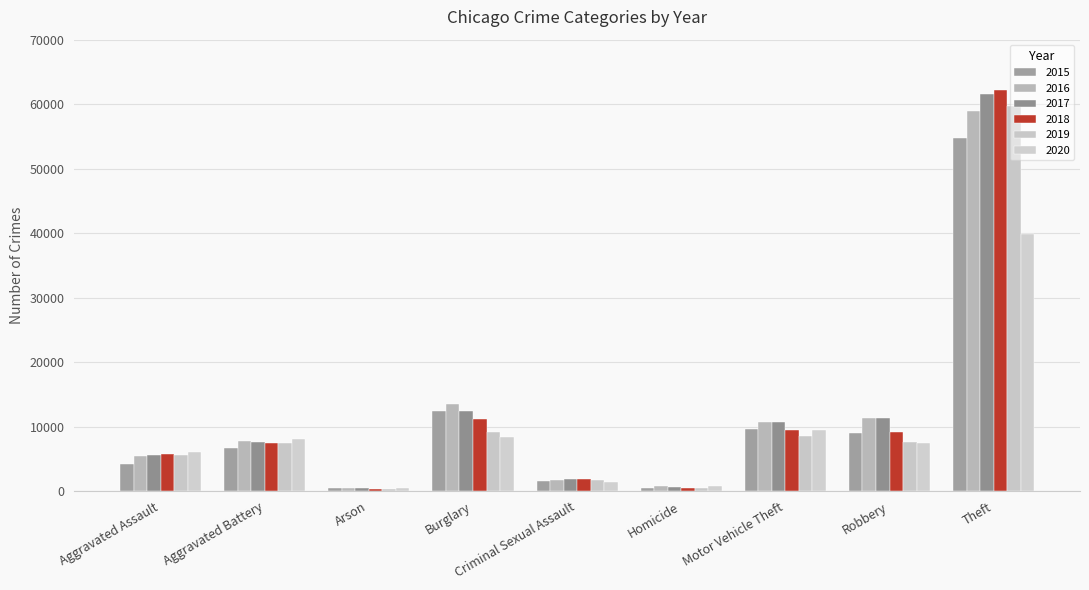

What is the difference between the maximum and minimum values in the 2016 series?

58477